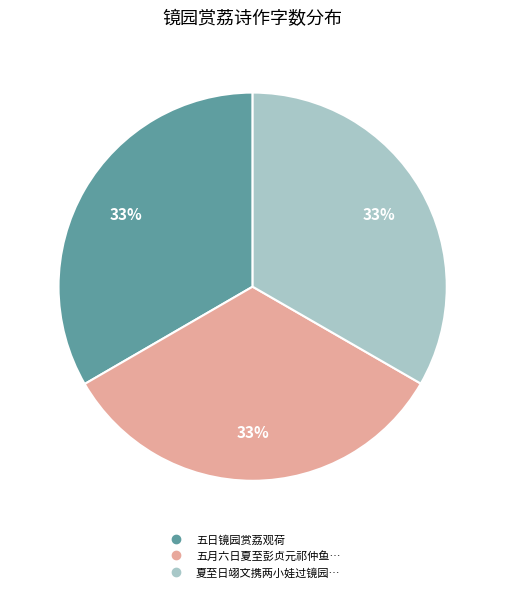

Does any single category account for the majority?

No